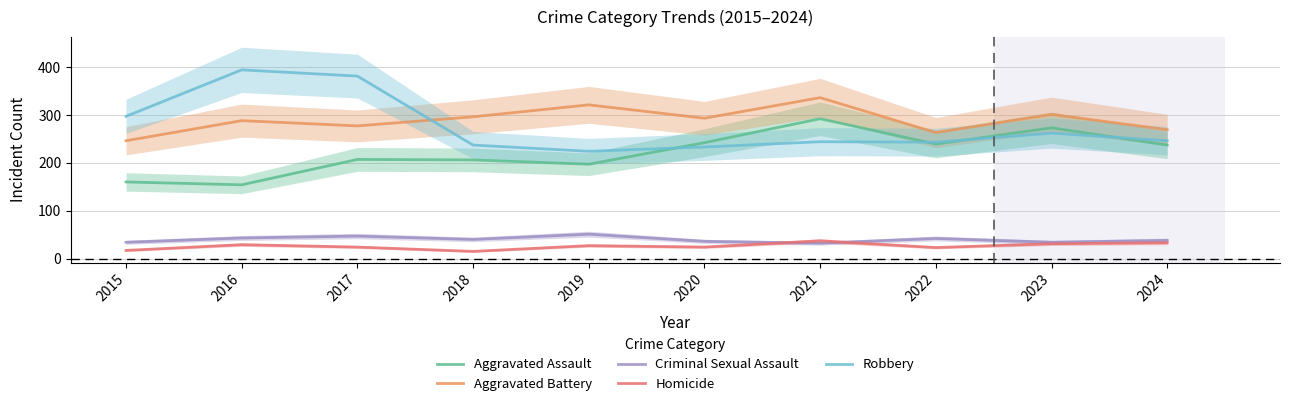

True or false: Homicide and Aggravated Battery cross at least once.

False